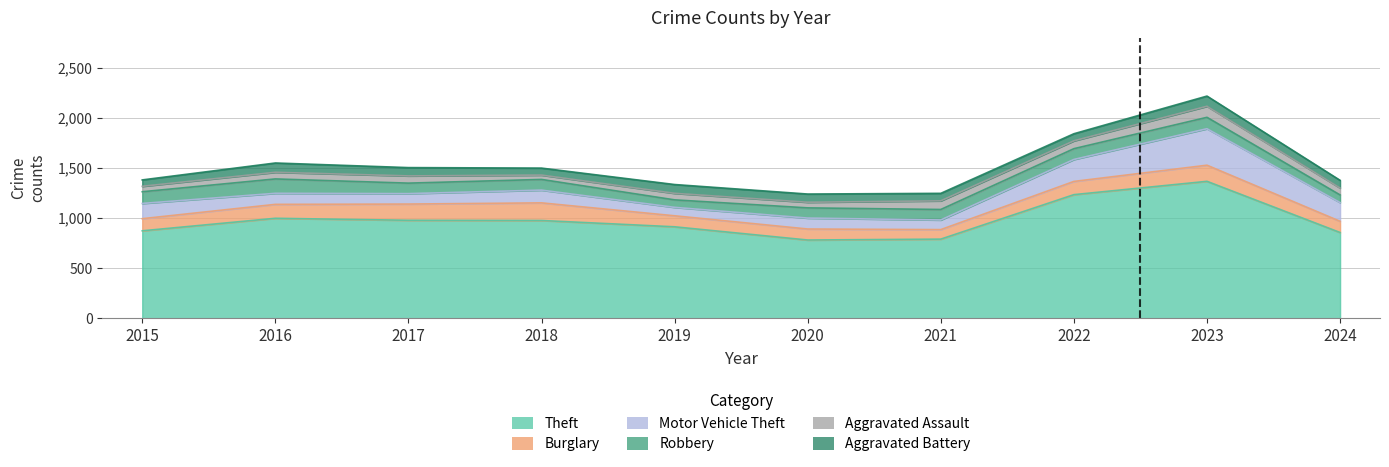

At which category is the sum across all series the highest?

2023